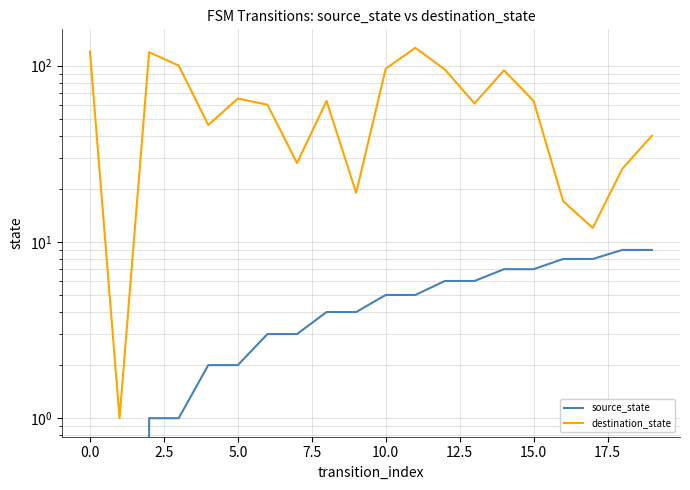

Is the value of source_state at −2.5 greater than the value of destination_state at 11?

No